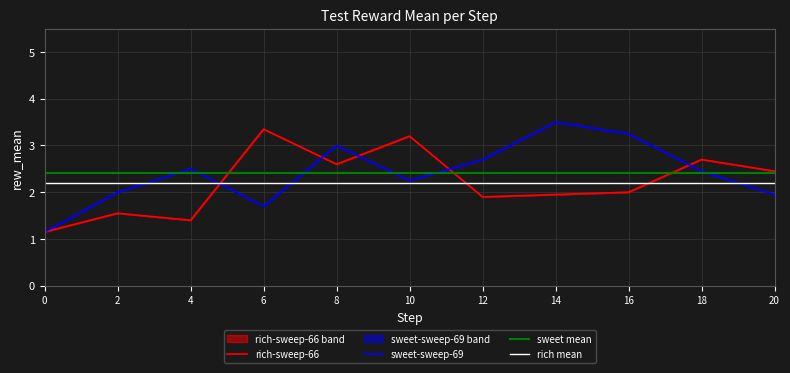

What is the lowest value of the rich-sweep-66 series?

1.1